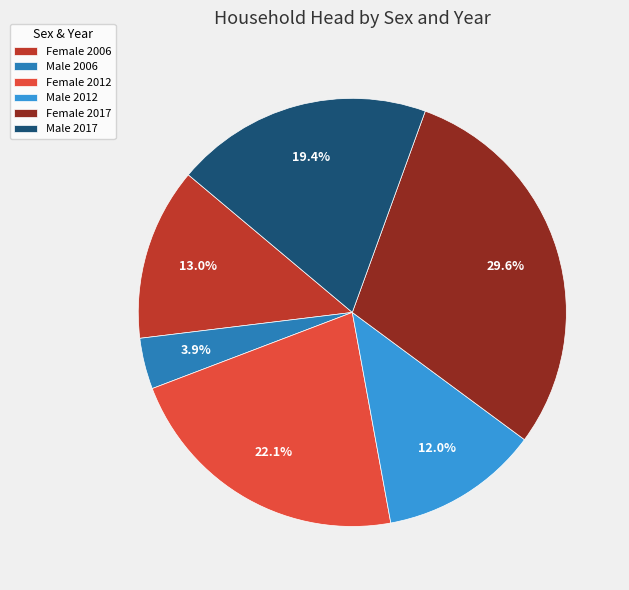

Does any single category account for the majority?

No